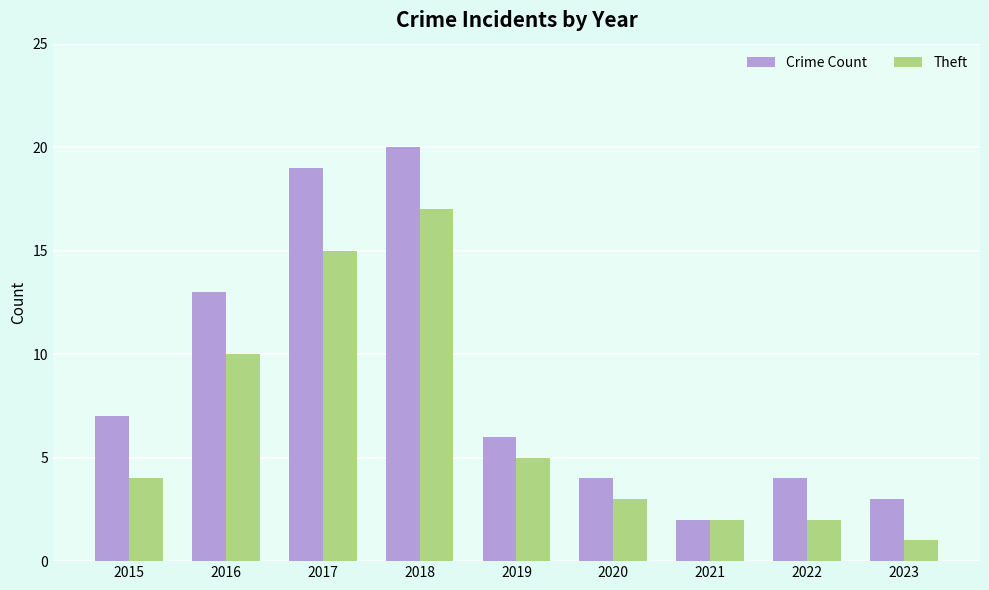

Which series has the largest range (max minus min)?

Crime Count